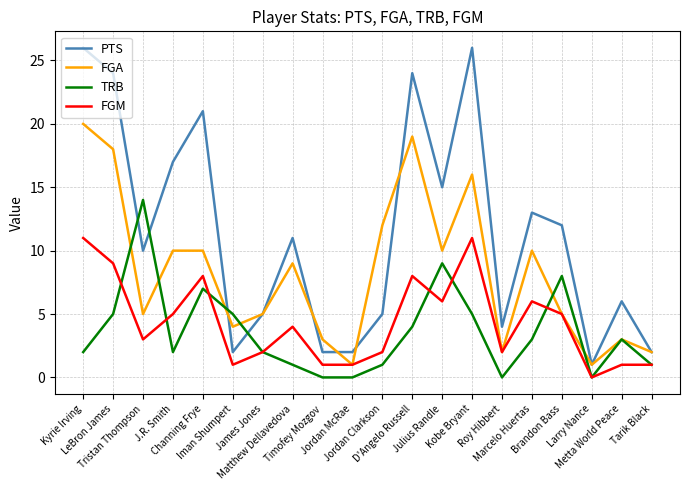

Which series has the widest spread of values?

PTS